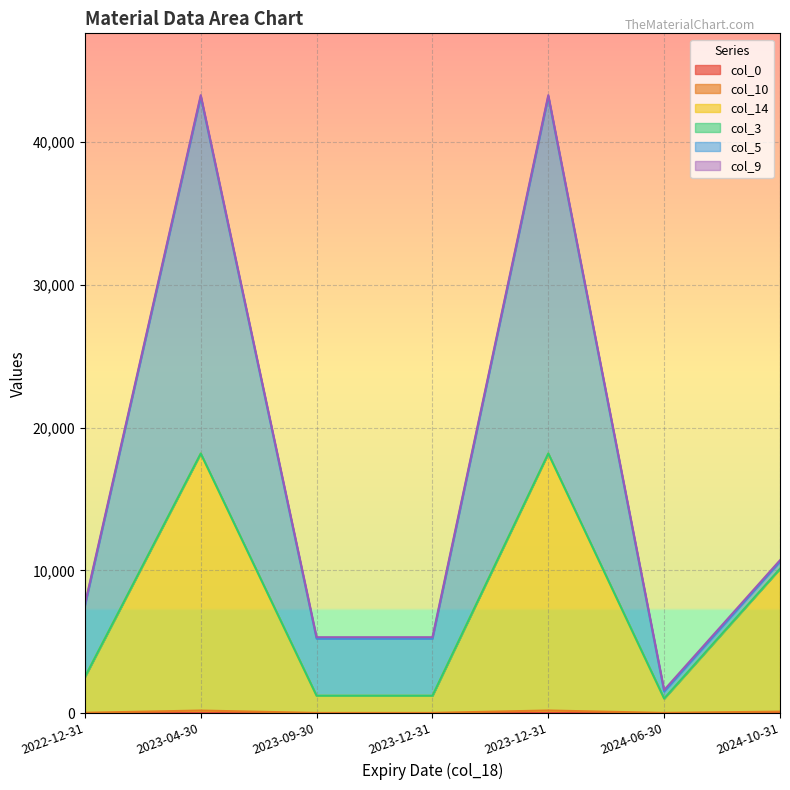

What value does the col_10 series have at 2023-12-31, to the nearest 10?

18190